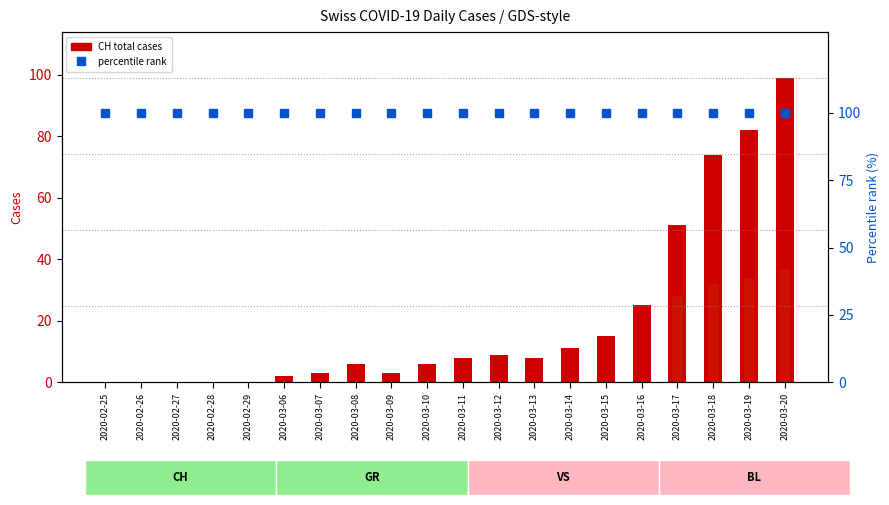

What is the average value of the CH total cases series?

20